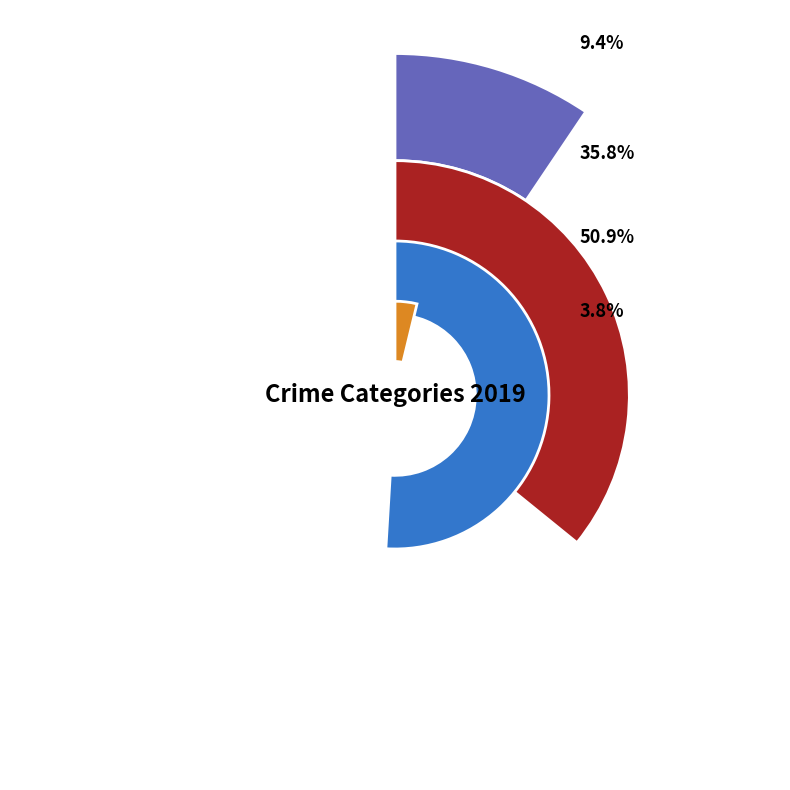

Count the number of slices in the pie.

4